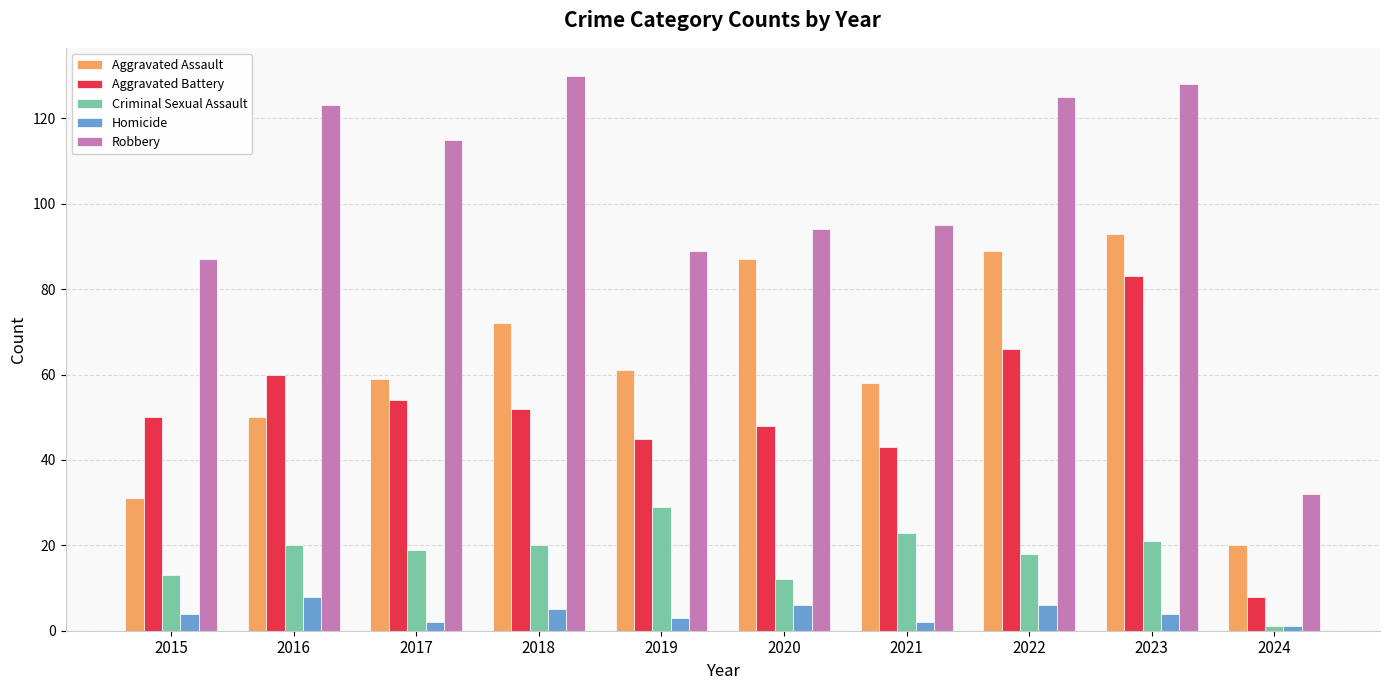

Is the value of Aggravated Assault at 2015 greater than the value of Criminal Sexual Assault at 2017?

Yes